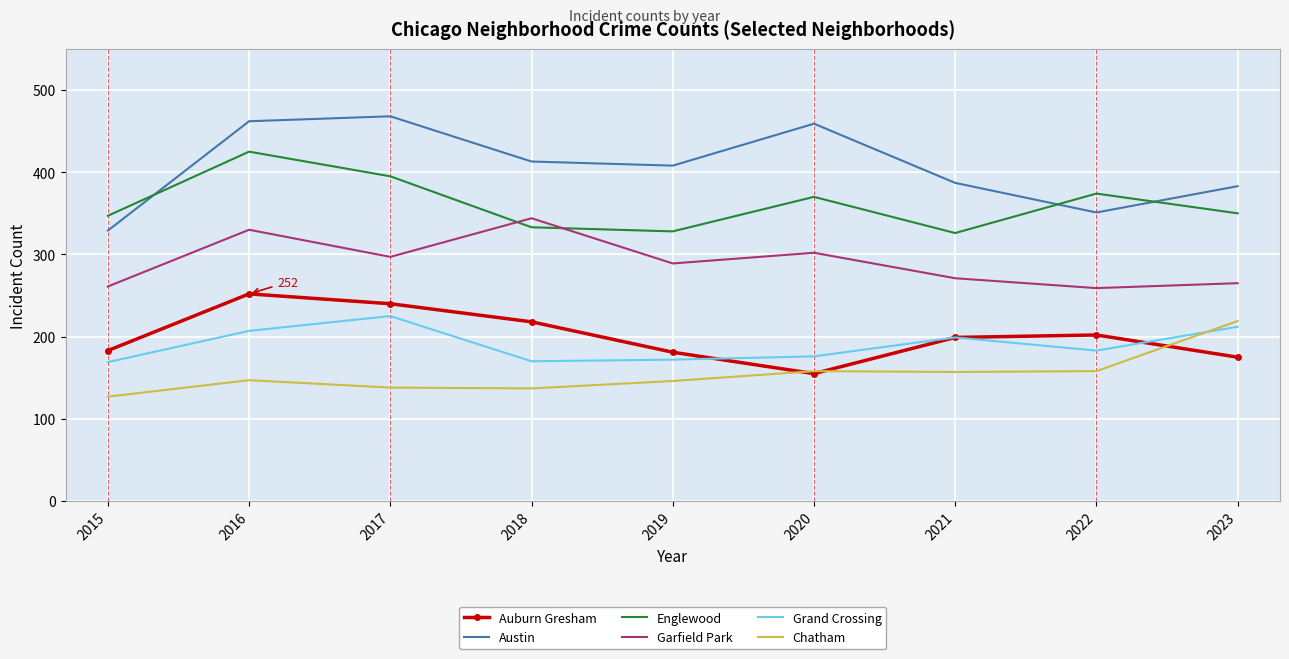

At which category does the chart reach its peak across all series?

2017